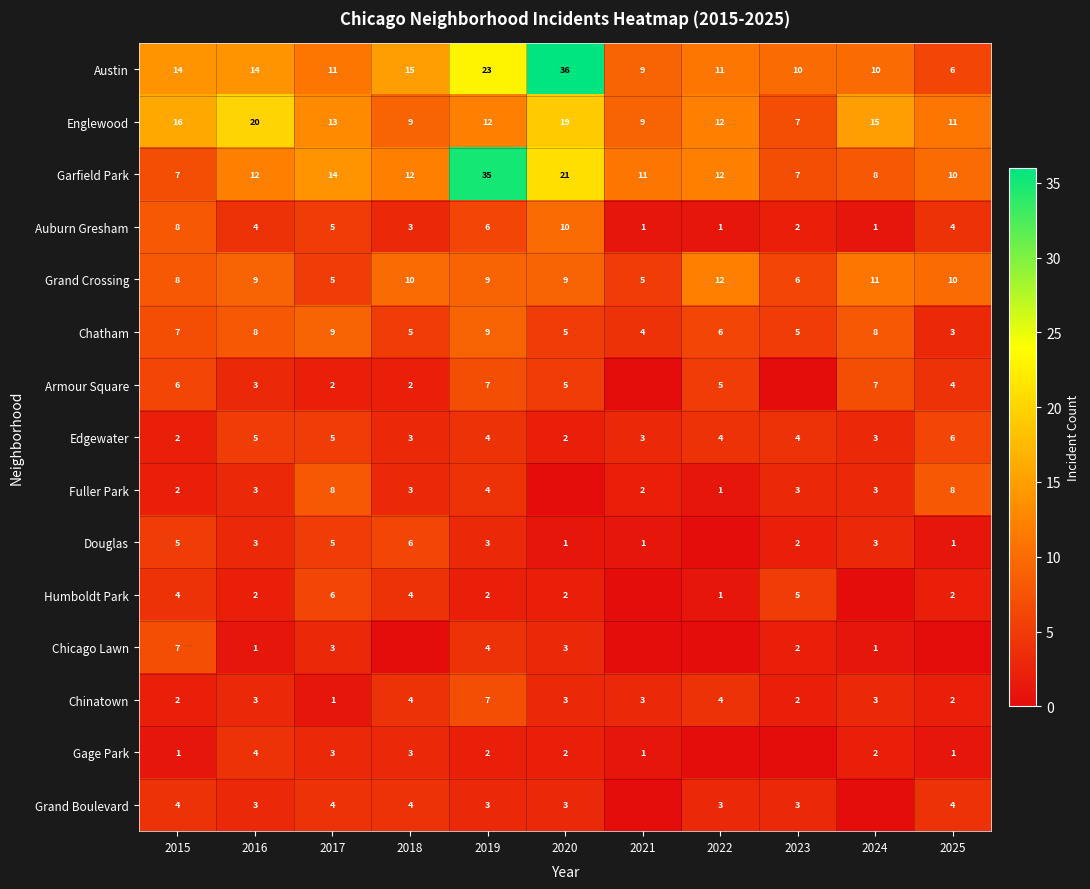

Which category has the lowest value across all series?

2021